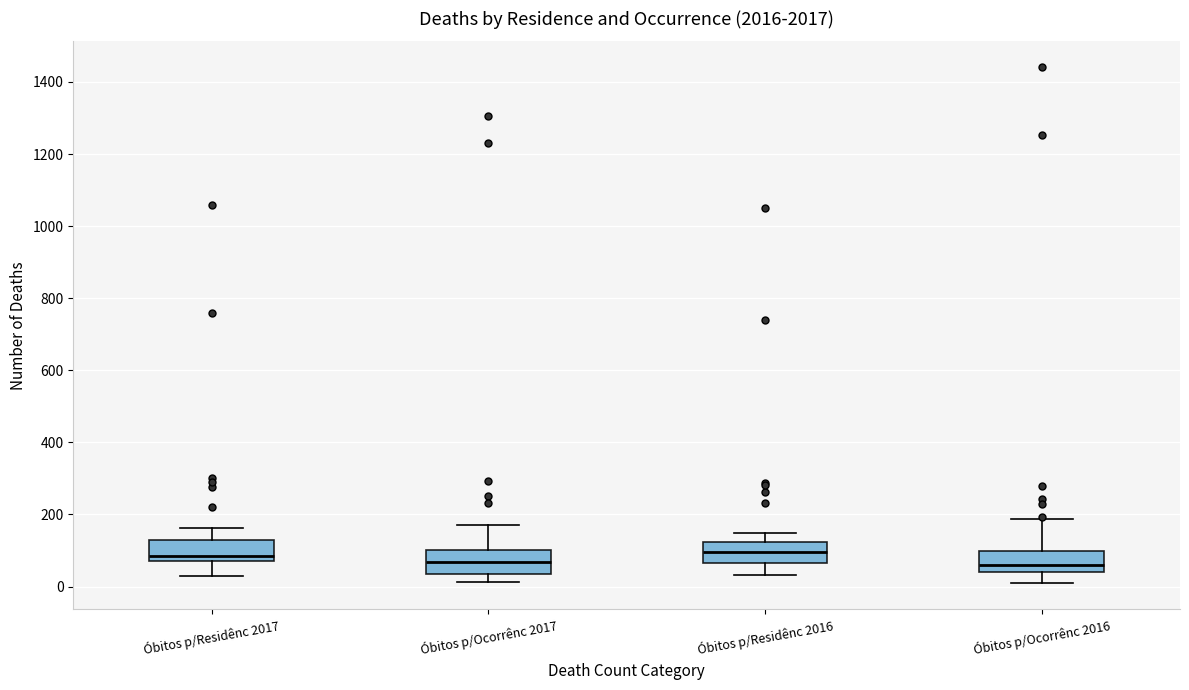

Reading left to right, read every box against the y-axis: the position of its median line, the range the box covers, and the ends of its whiskers. The values are not printed on the chart, so give them approximately, as read against the axis.

Óbitos p/Residênc 2017: median 80 (just above the box's lower edge), box 80 to 120, whiskers 20 to 160
Óbitos p/Ocorrênc 2017: median 60, box 40 to 100, whiskers 20 to 180
Óbitos p/Residênc 2016: median 100, box 60 to 120, whiskers 40 to 140
Óbitos p/Ocorrênc 2016: median 60, box 40 to 100, whiskers 0 to 180